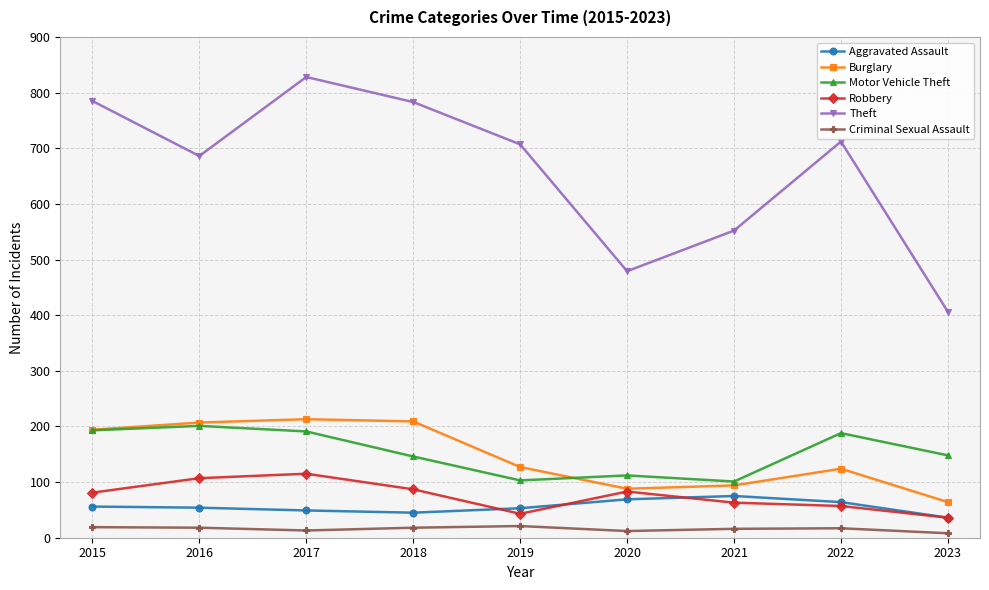

List the series in order of their peak value, lowest first.

Criminal Sexual Assault, Aggravated Assault, Robbery, Motor Vehicle Theft, Burglary, Theft